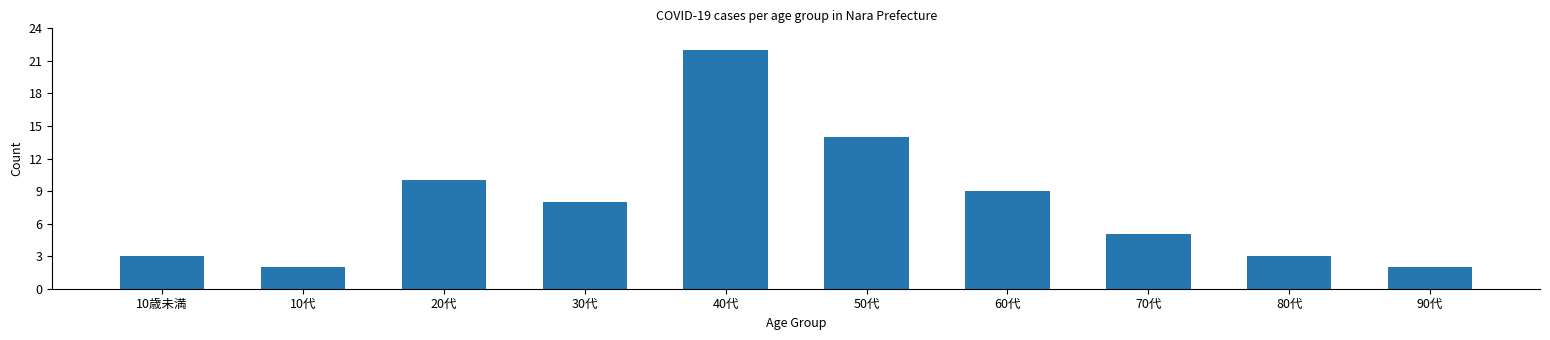

Between 20代 and 70代, which is larger?

20代